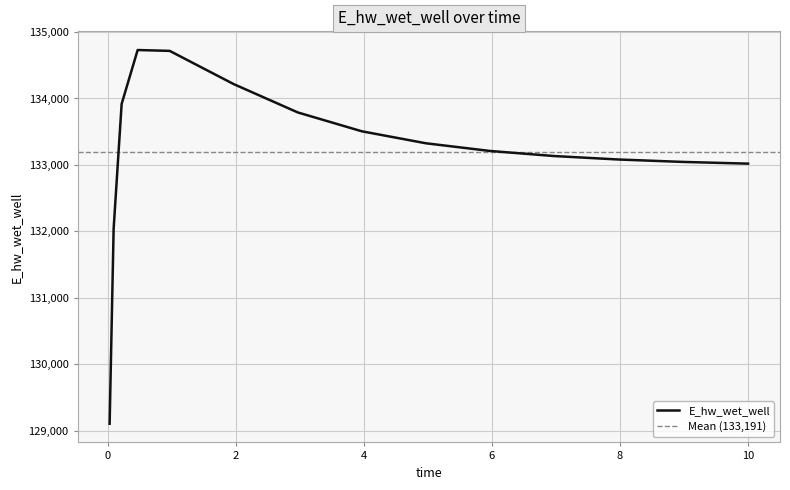

Is it true that the value at 0.03125 is 129107.8?

True